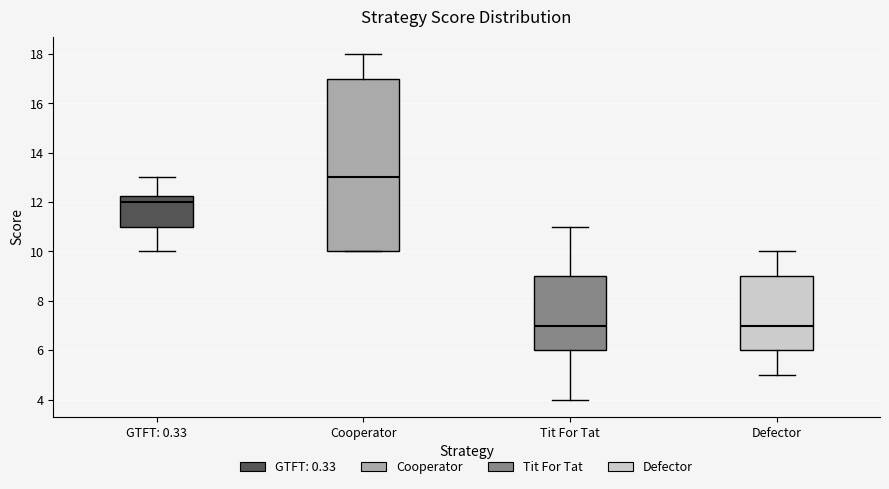

Which box's median line is the highest?

Cooperator